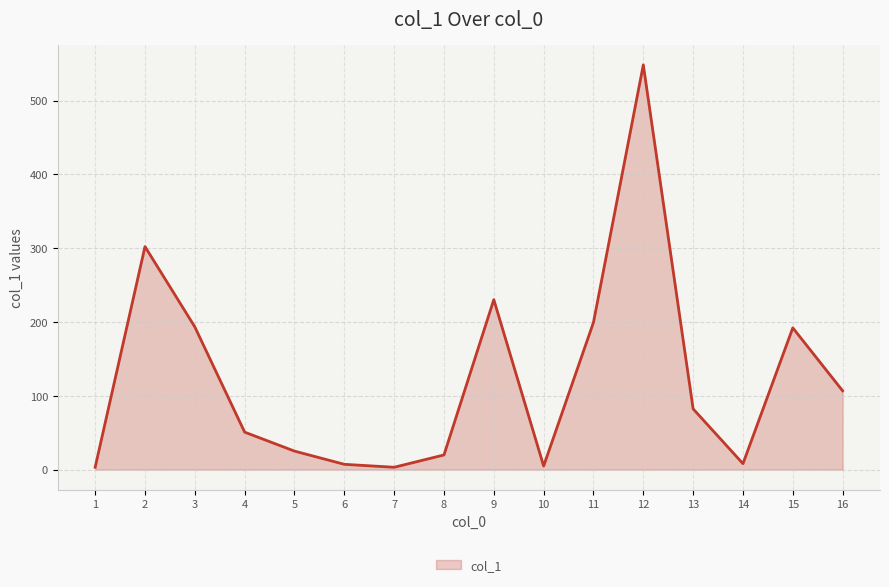

Approximately how many times larger is the value at 2 compared to 5?

12.0